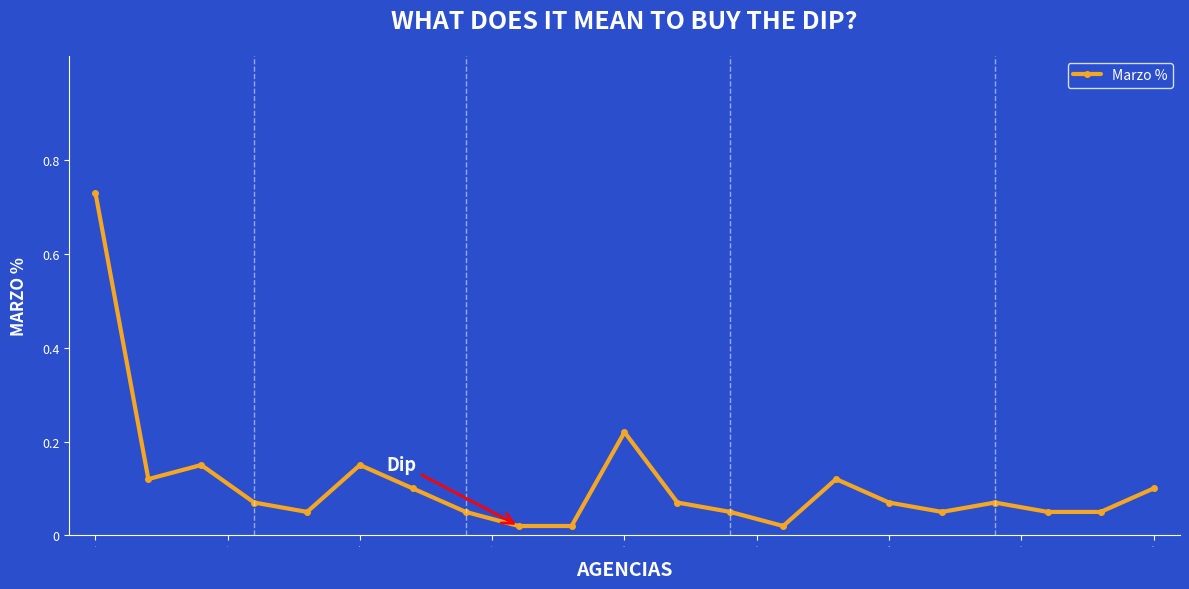

What is the sum of all values?

2.3